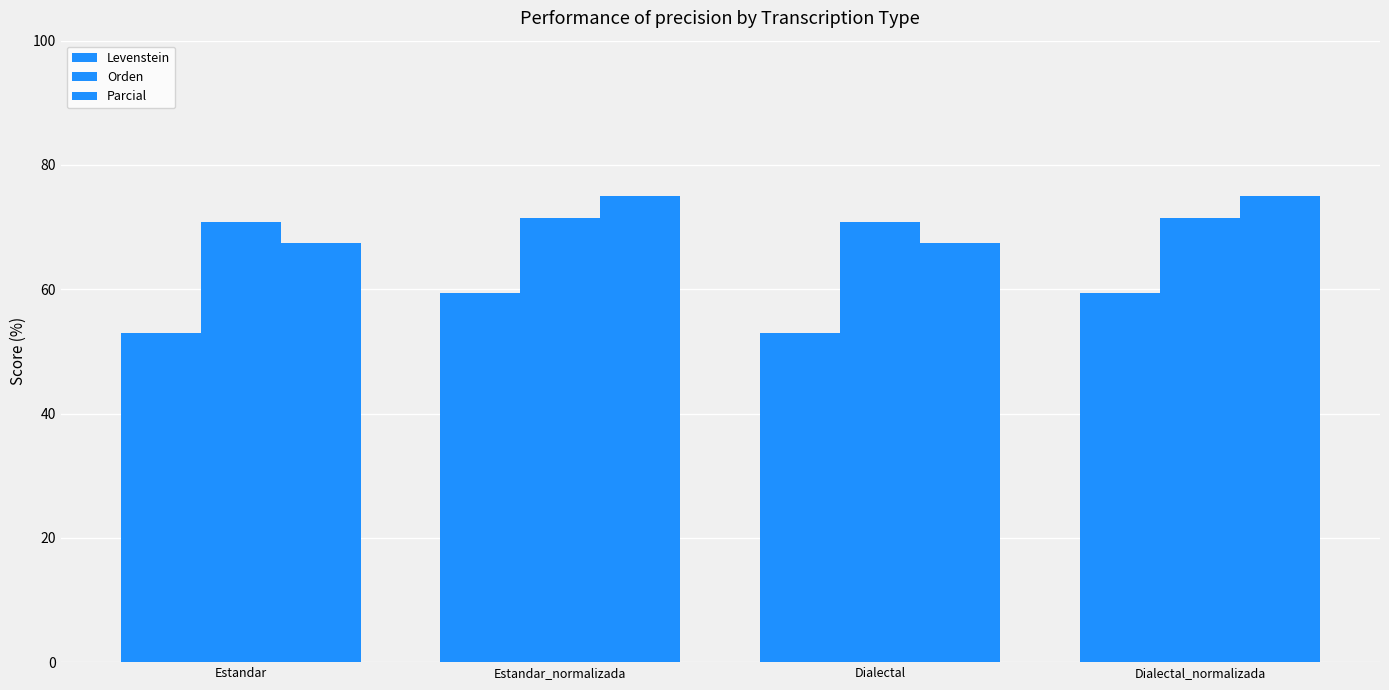

How many data points in Parcial are less than 75?

2